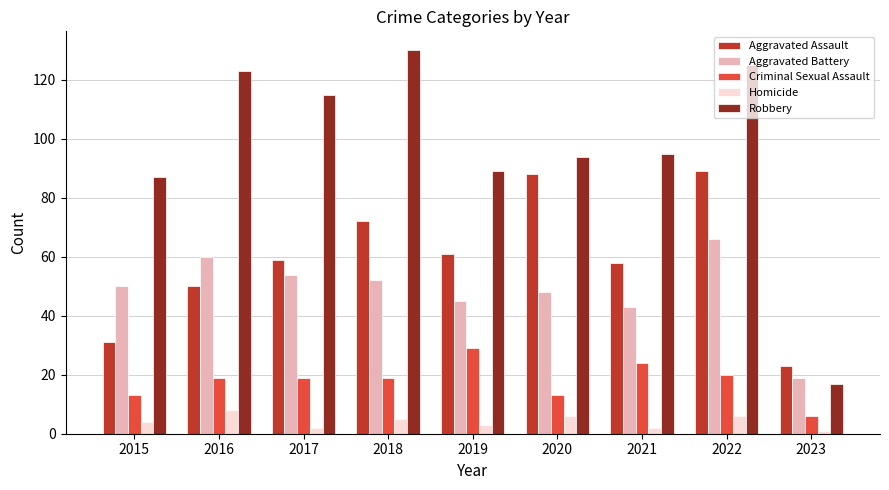

What is the spread (max minus min) of values at 2023?

22